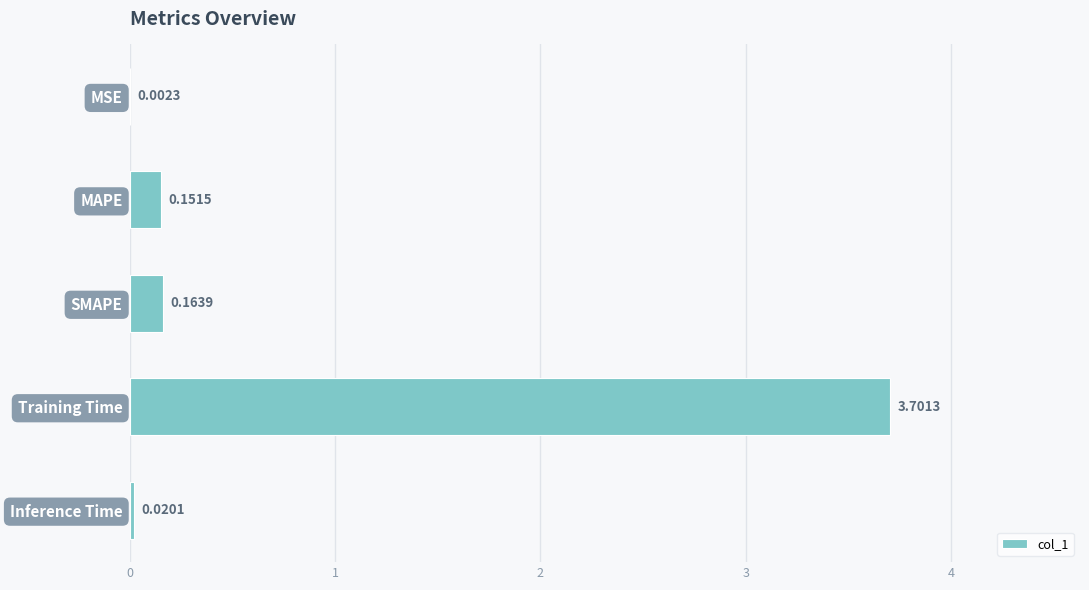

At which category does the chart reach its peak across all series?

Training Time